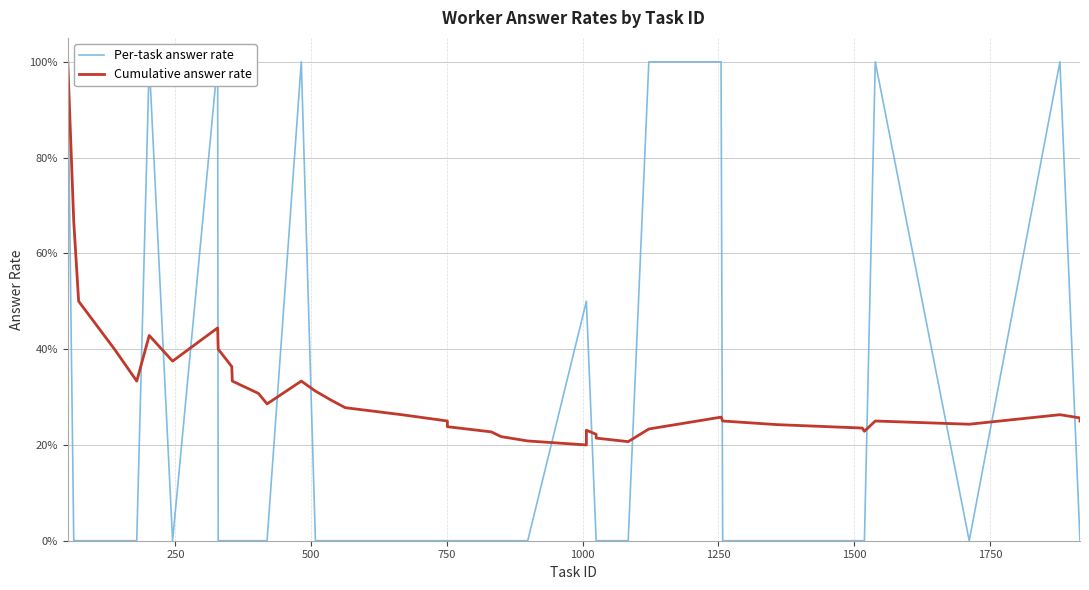

What is the sum of the values at 1 and 6?

0.7